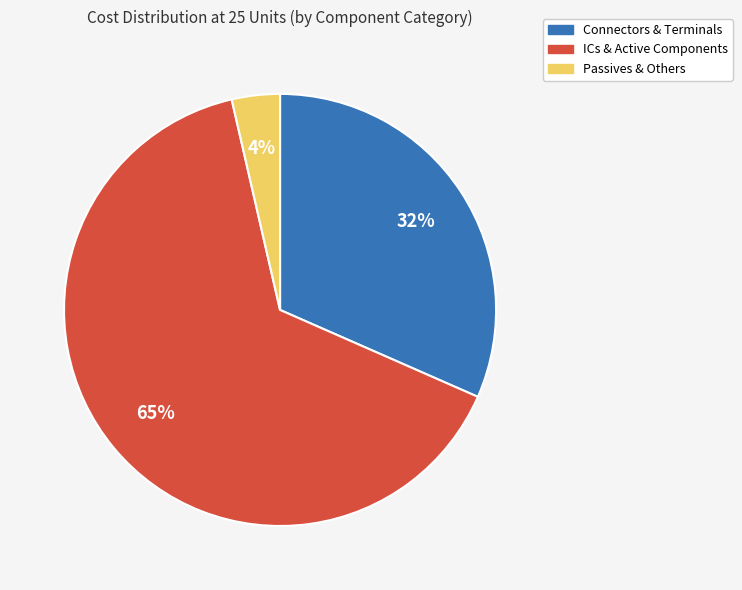

Is there any slice that represents more than half of the pie?

Yes